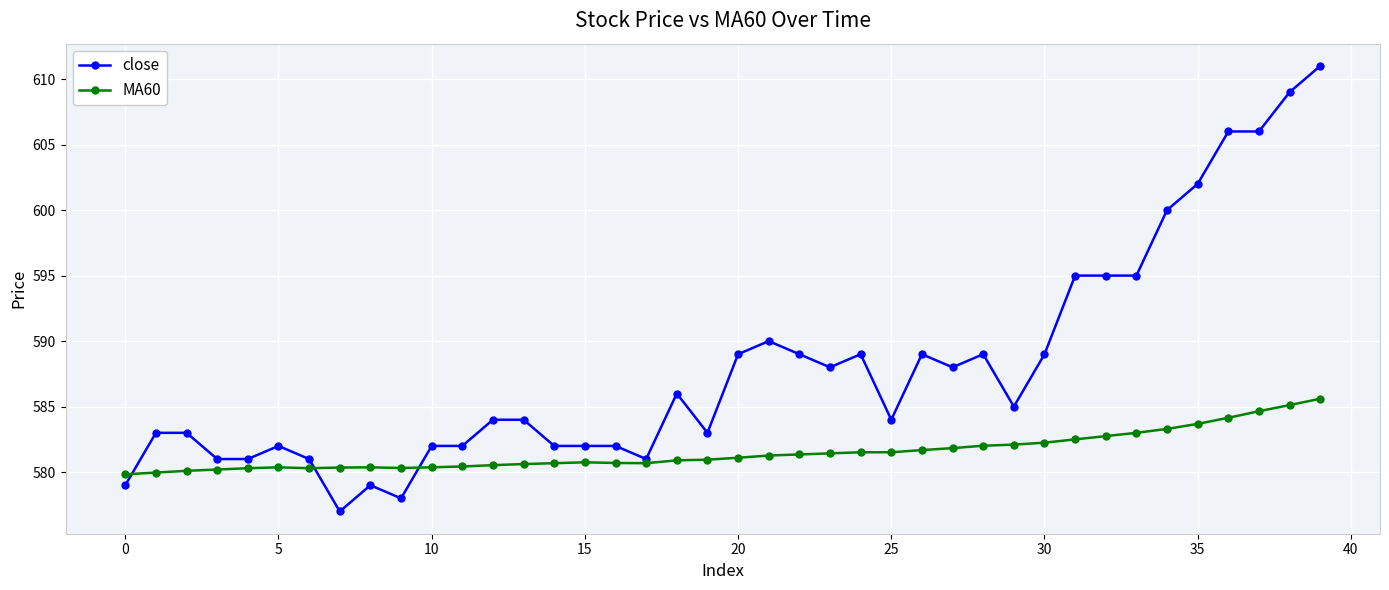

Which series has the largest total across all categories?

close